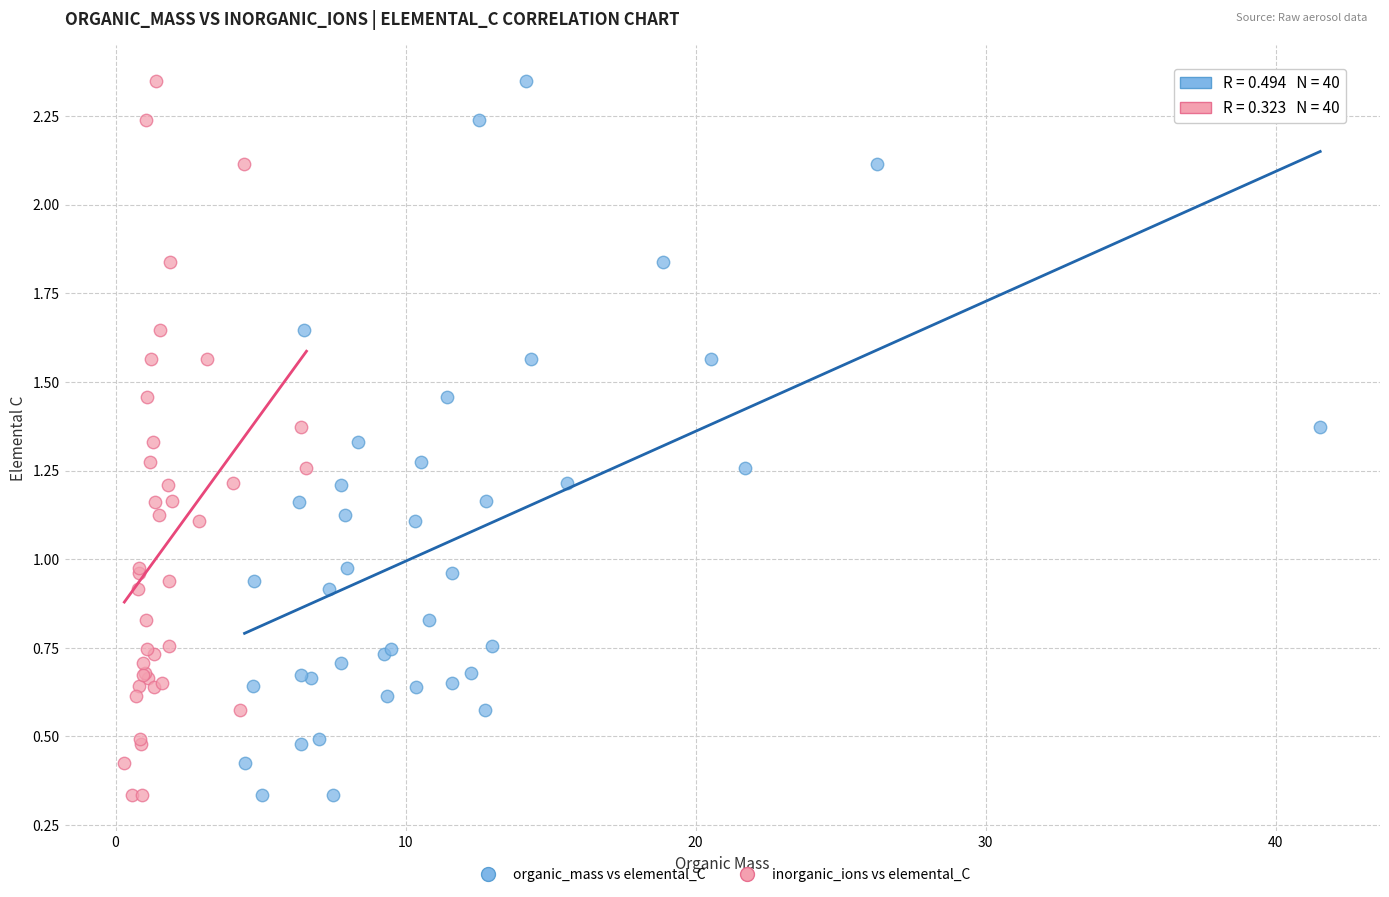

What are all the series names shown in the legend?

organic_mass vs elemental_C, inorganic_ions vs elemental_C